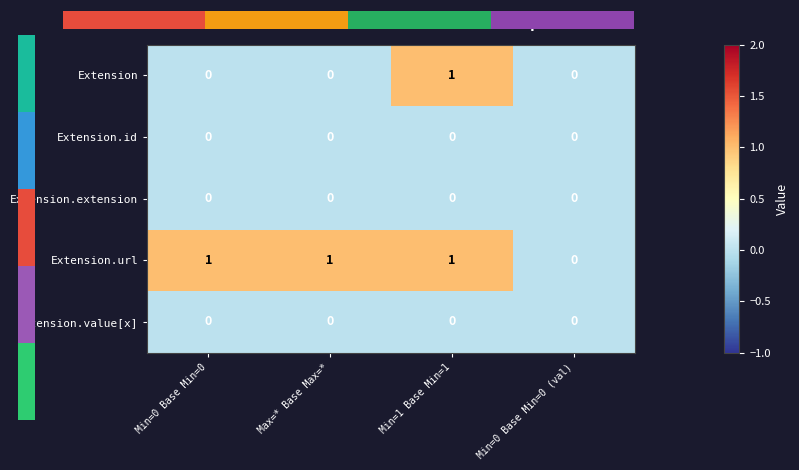

Reading left to right, list all the values displayed in this chart.

Extension: Min=0 Base Min=0=0	Max=* Base Max=*=0	Min=1 Base Min=1=1	Min=0 Base Min=0 (val)=0
Extension.id: Min=0 Base Min=0=0	Max=* Base Max=*=0	Min=1 Base Min=1=0	Min=0 Base Min=0 (val)=0
Extension.extension: Min=0 Base Min=0=0	Max=* Base Max=*=0	Min=1 Base Min=1=0	Min=0 Base Min=0 (val)=0
Extension.url: Min=0 Base Min=0=1	Max=* Base Max=*=1	Min=1 Base Min=1=1	Min=0 Base Min=0 (val)=0
Extension.value[x]: Min=0 Base Min=0=0	Max=* Base Max=*=0	Min=1 Base Min=1=0	Min=0 Base Min=0 (val)=0